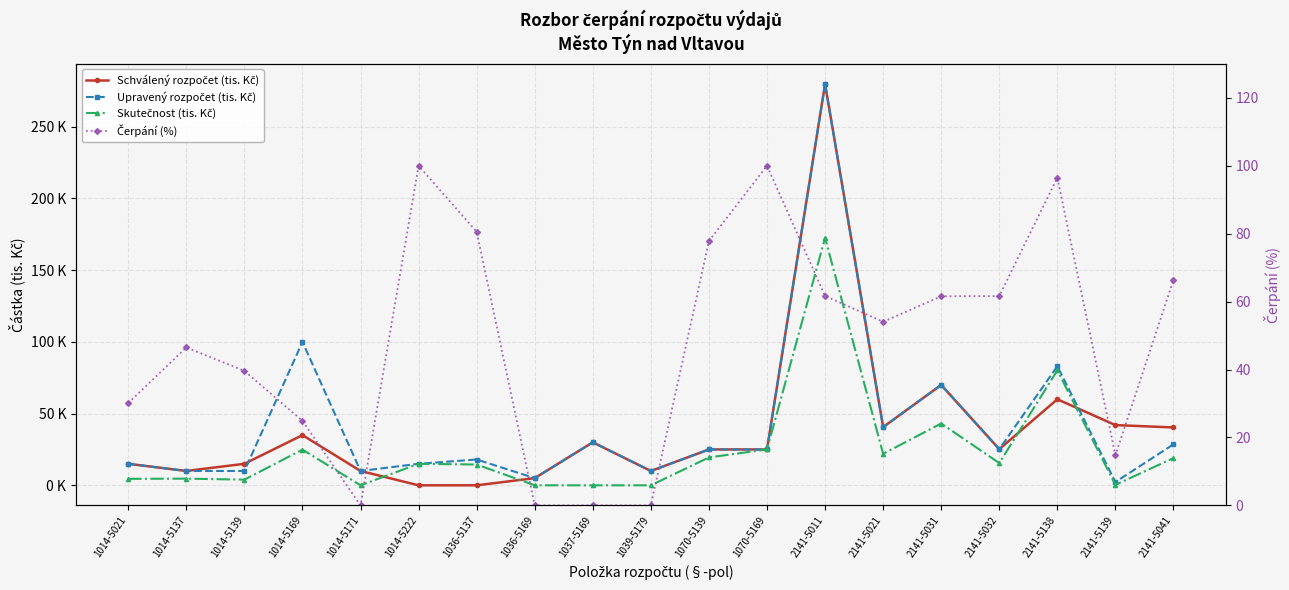

What is the difference between the maximum and minimum values in the Upravený rozpočet (tis. Kč) series?

277.6